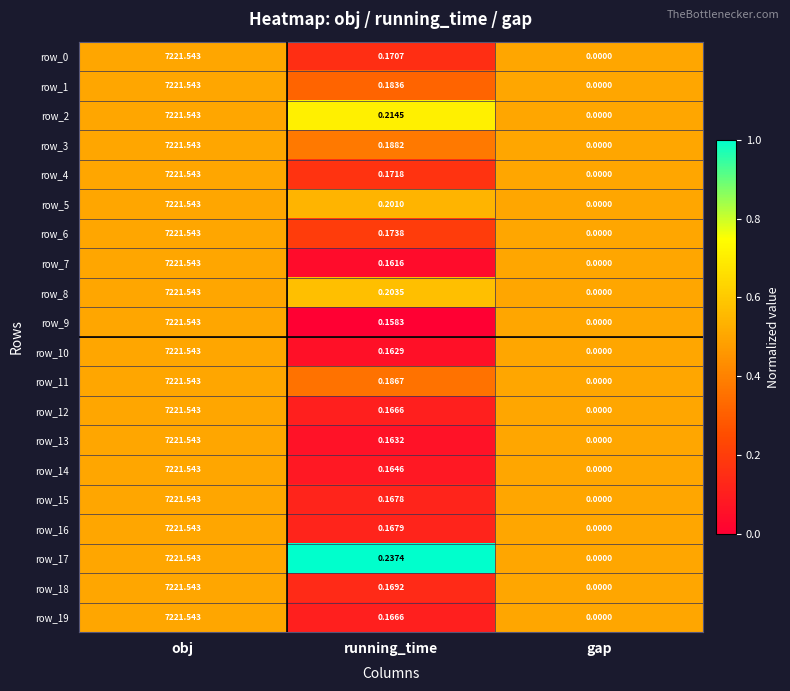

What is the sum of all row_13 values?

7221.7